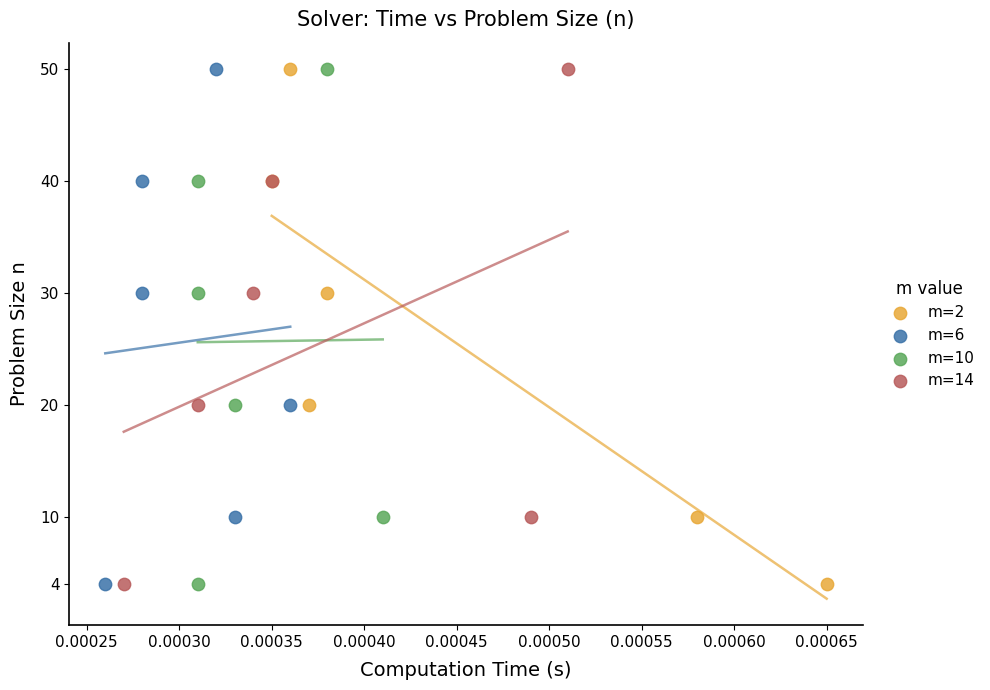

What are all the series names shown in the legend?

m=2, m=6, m=10, m=14